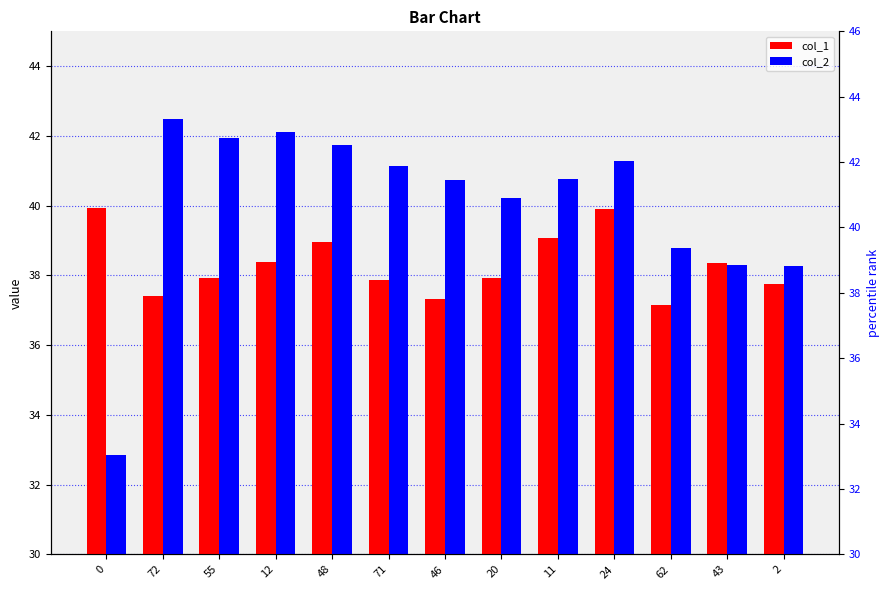

Is the value of col_1 at 12 greater than the value of col_2 at 24?

No